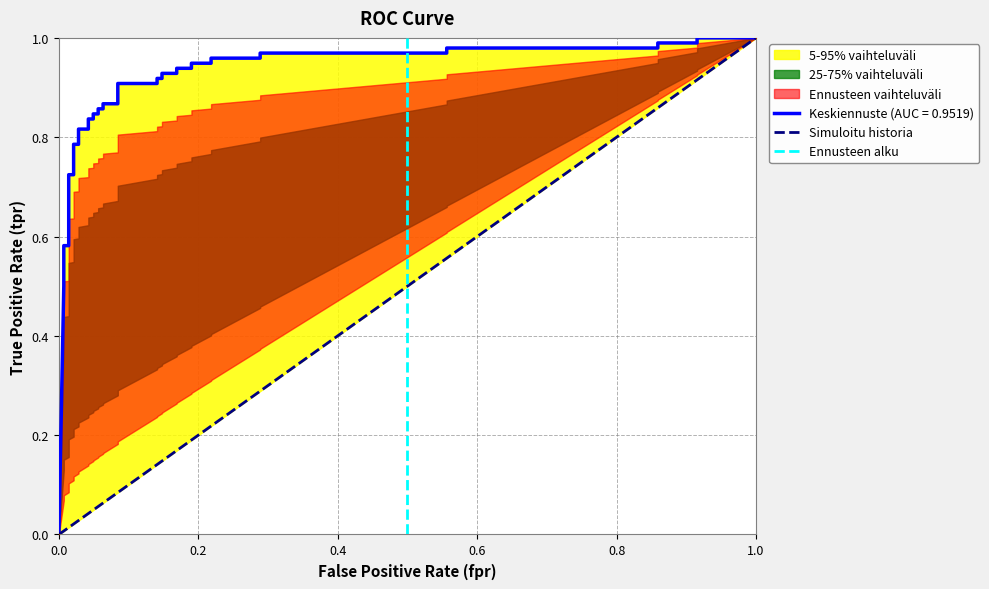

What is the sum of all Ennusteen alku values?

1